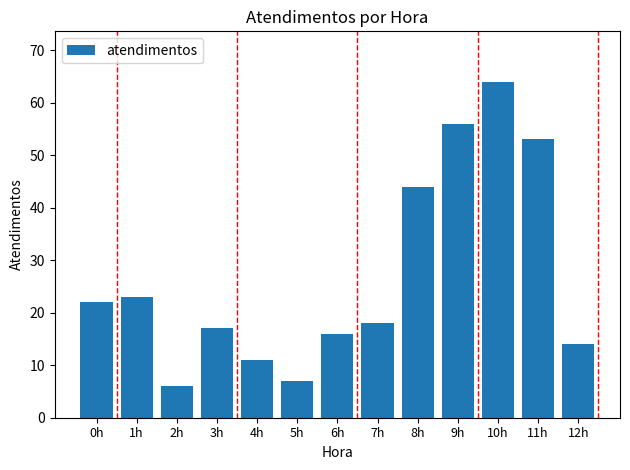

The chart shows a value of 6 at 2h. True or false?

True